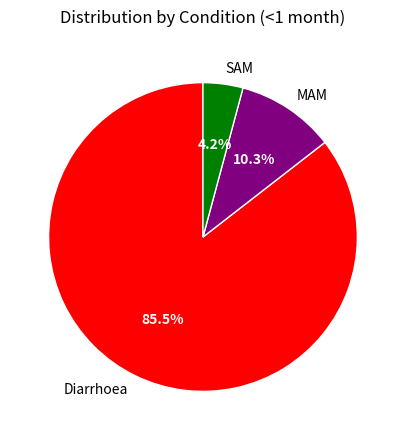

Rank the categories by value from highest to lowest.

Diarrhoea, MAM, SAM